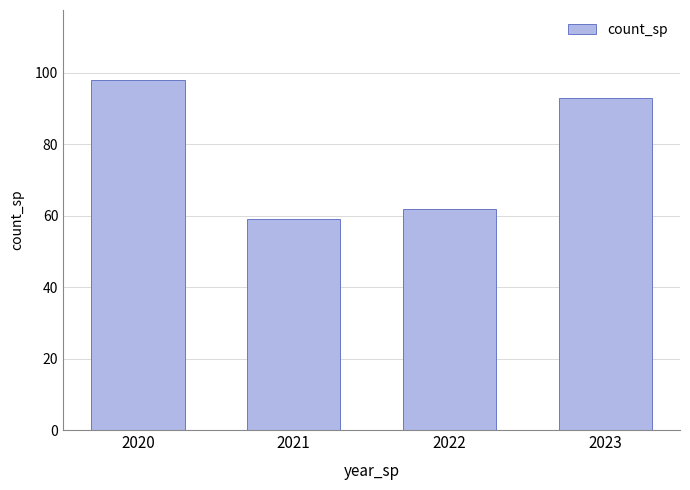

Which category has the highest value across all series?

2020